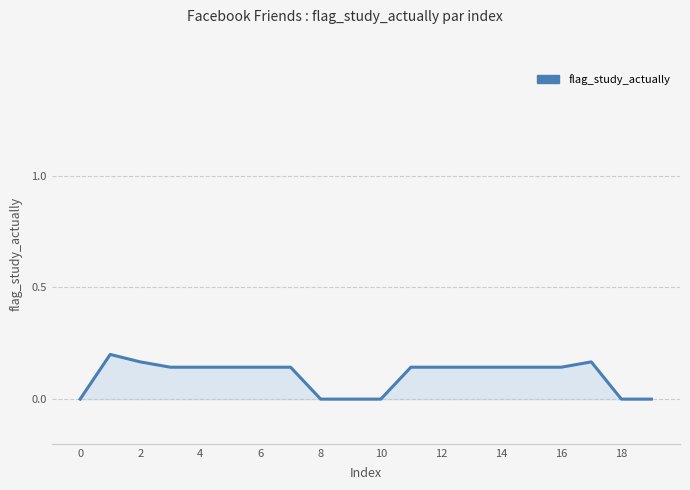

How many lines are shown in the chart?

1